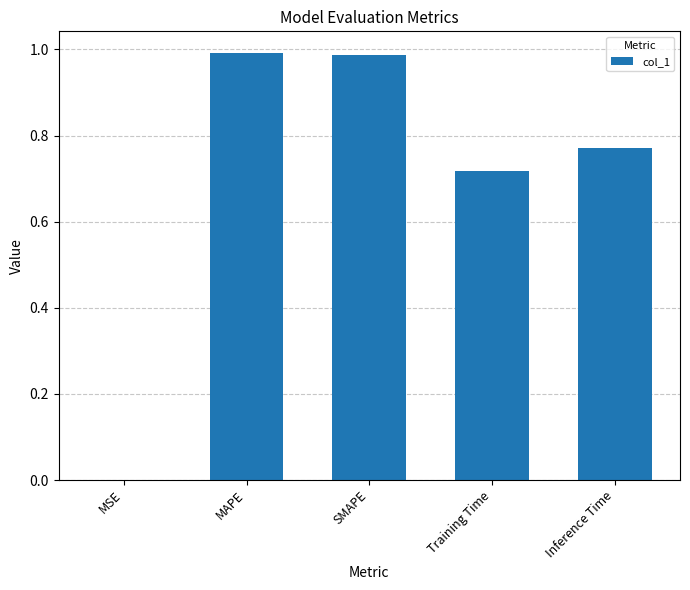

Between Inference Time and MSE, which is larger?

Inference Time